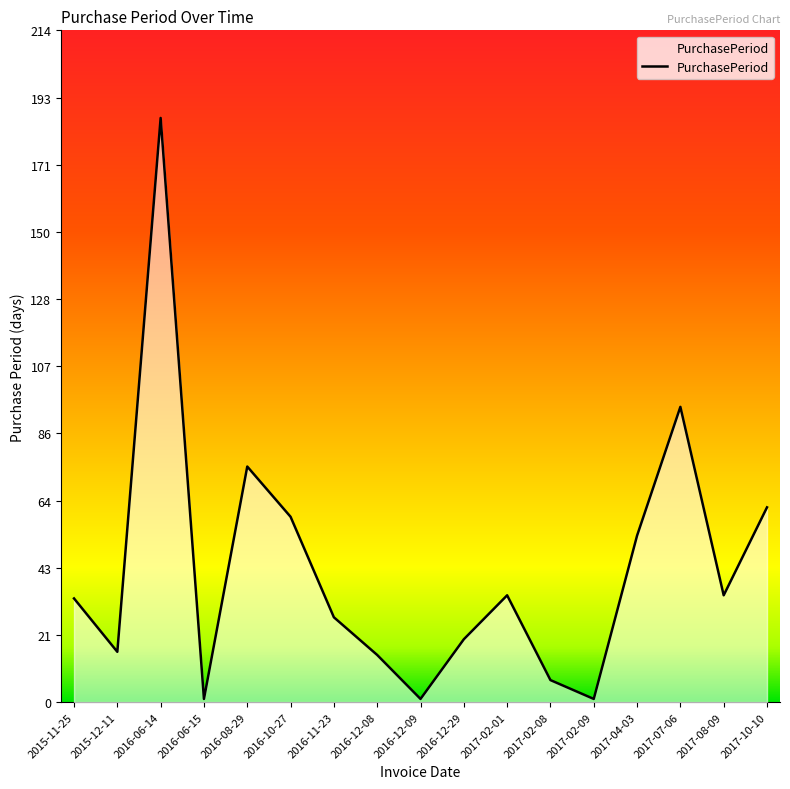

What is the approximate value at 2017-08-09?

34